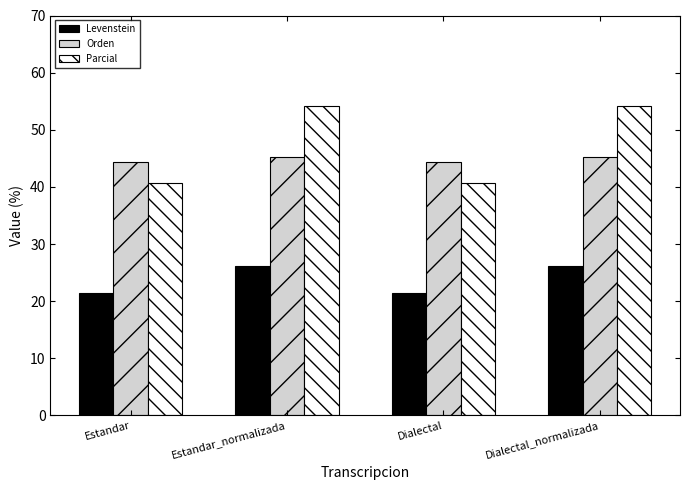

What is the value of the Levenstein bar at the 3rd from the left?

21.4